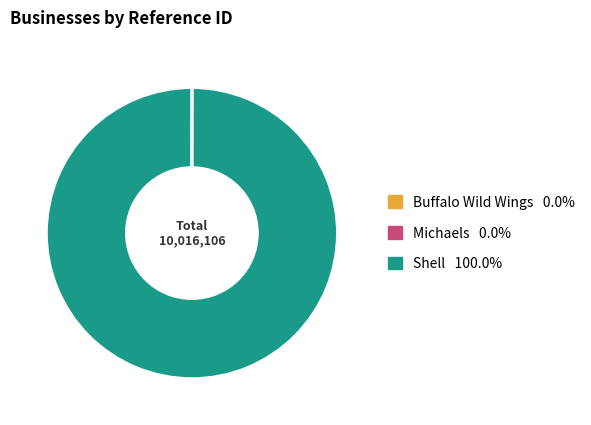

Is there any slice that represents more than half of the pie?

Yes